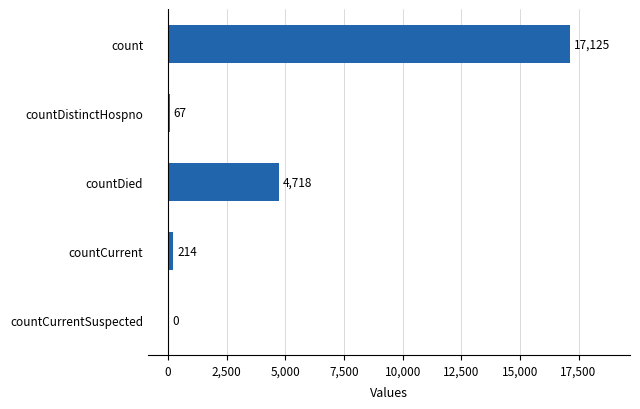

What is the sum of all values?

22124